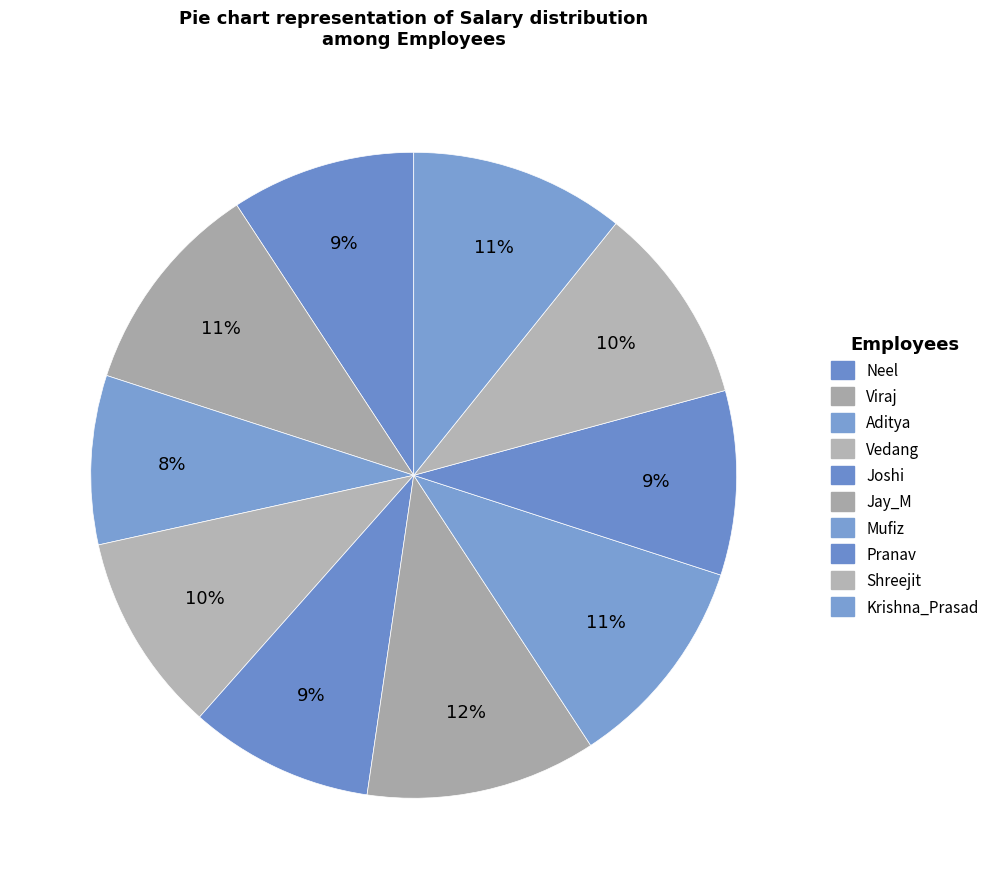

How much of the chart is everything except Pranav?

90.8%